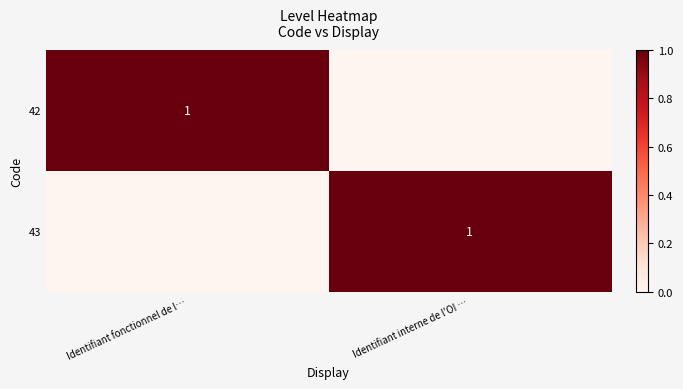

True or false: 43 has a value of 1 at Identifiant interne de l'OI ….

True